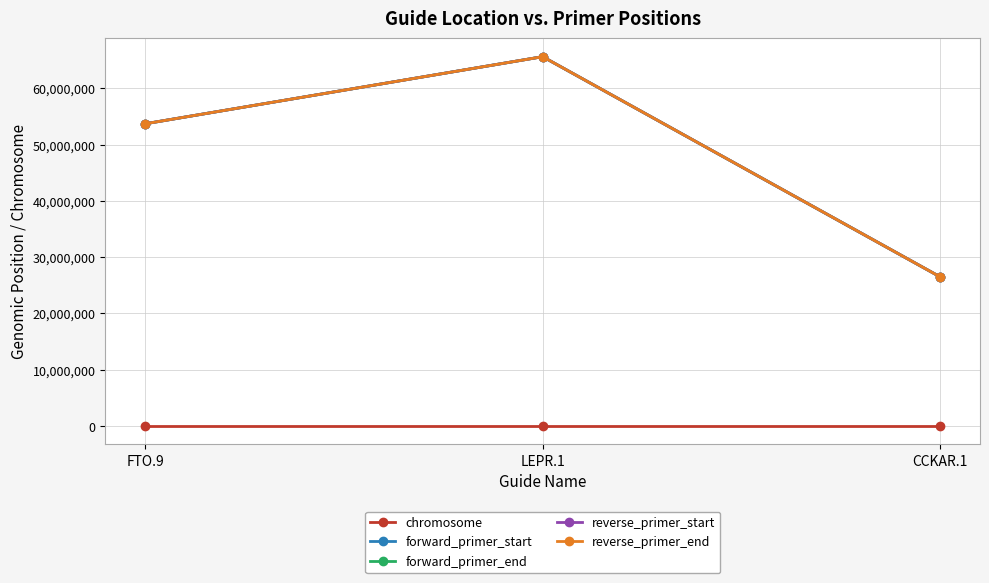

What position from the left is LEPR.1?

2